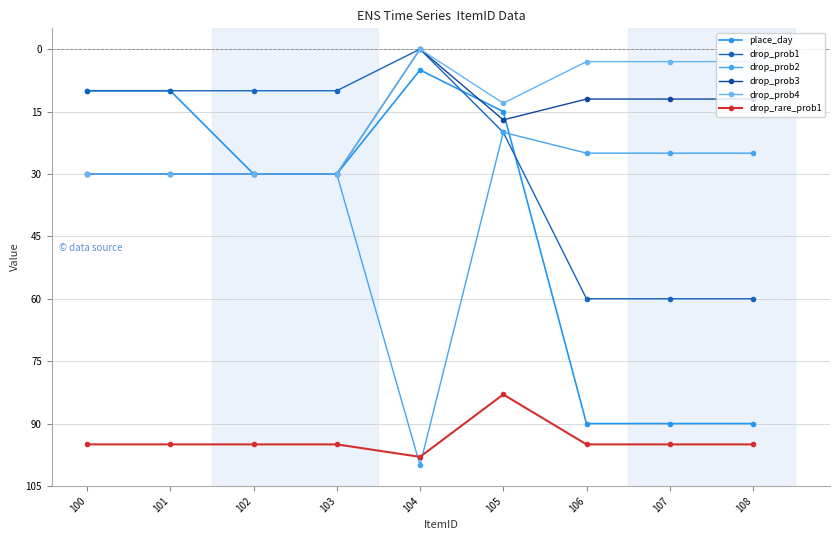

Is it true that drop_prob4 equals 3 at 107?

True